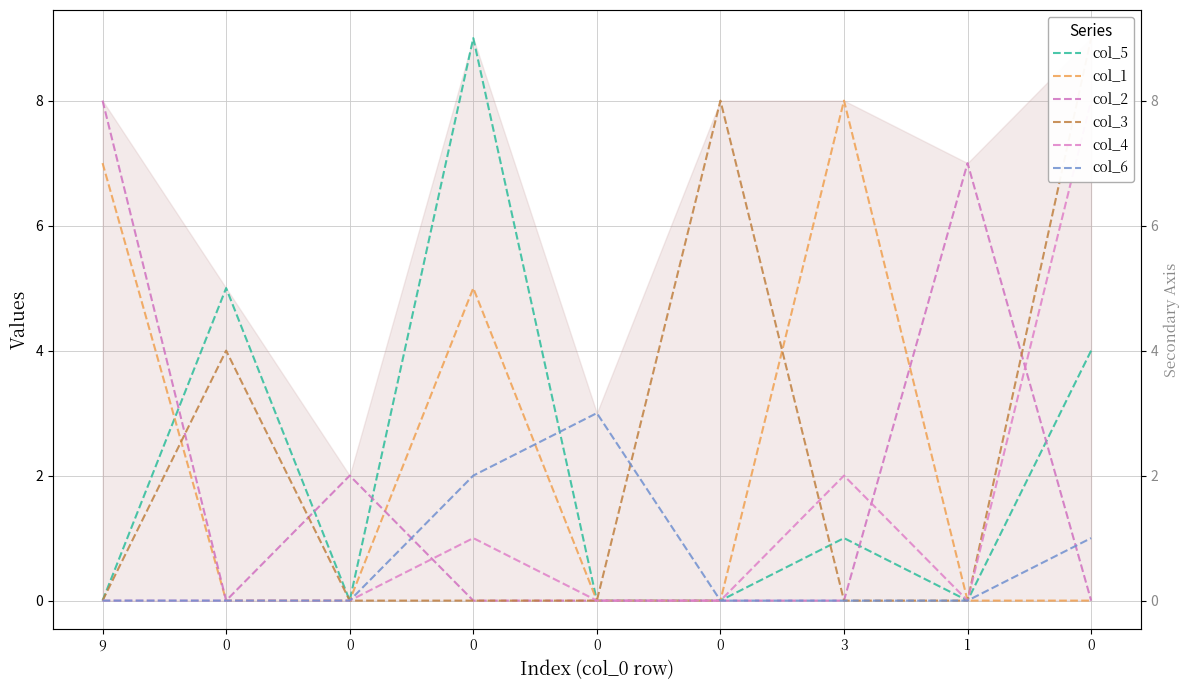

Reading left to right, list all the values displayed in this chart.

col_5: 0	5	0	9	0	0	1	0	4
col_1: 7	0	0	5	0	0	8	0	0
col_2: 8	0	2	0	0	0	0	7	0
col_3: 0	4	0	0	0	8	0	0	9
col_4: 0	0	0	1	0	0	2	0	8
col_6: 0	0	0	2	3	0	0	0	1